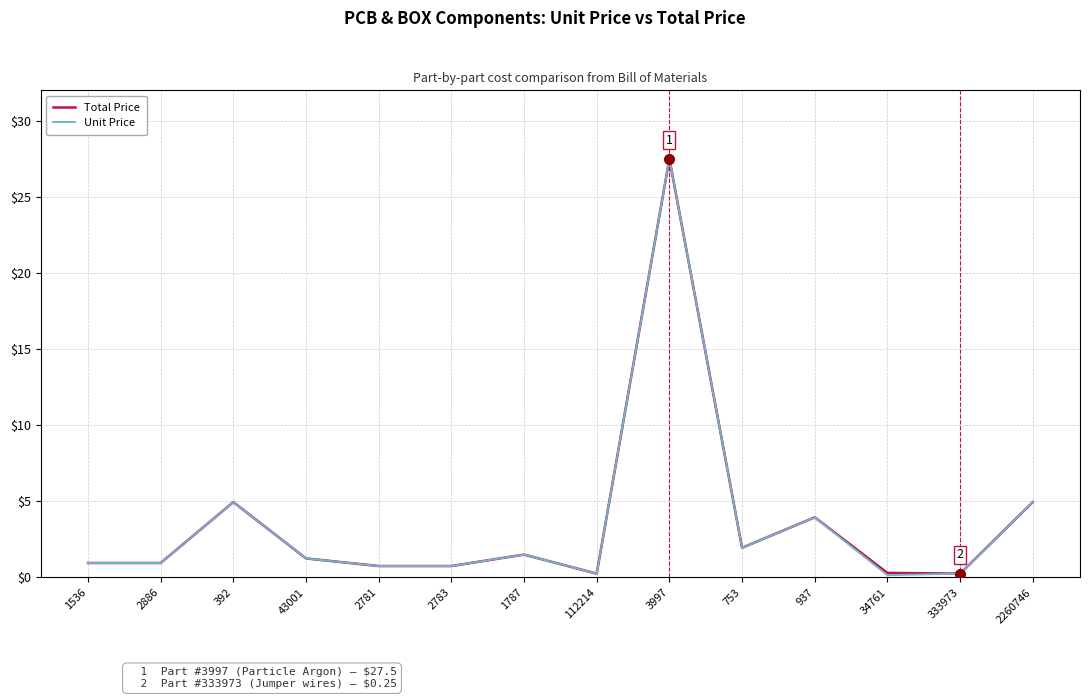

What is the maximum value for Total Price?

27.5